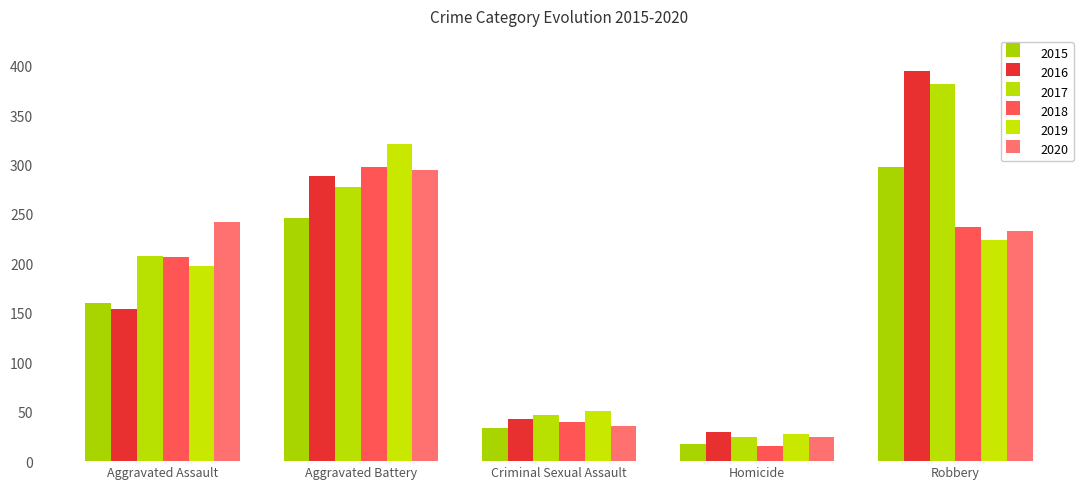

What are all the series names shown in the legend?

2015, 2016, 2017, 2018, 2019, 2020